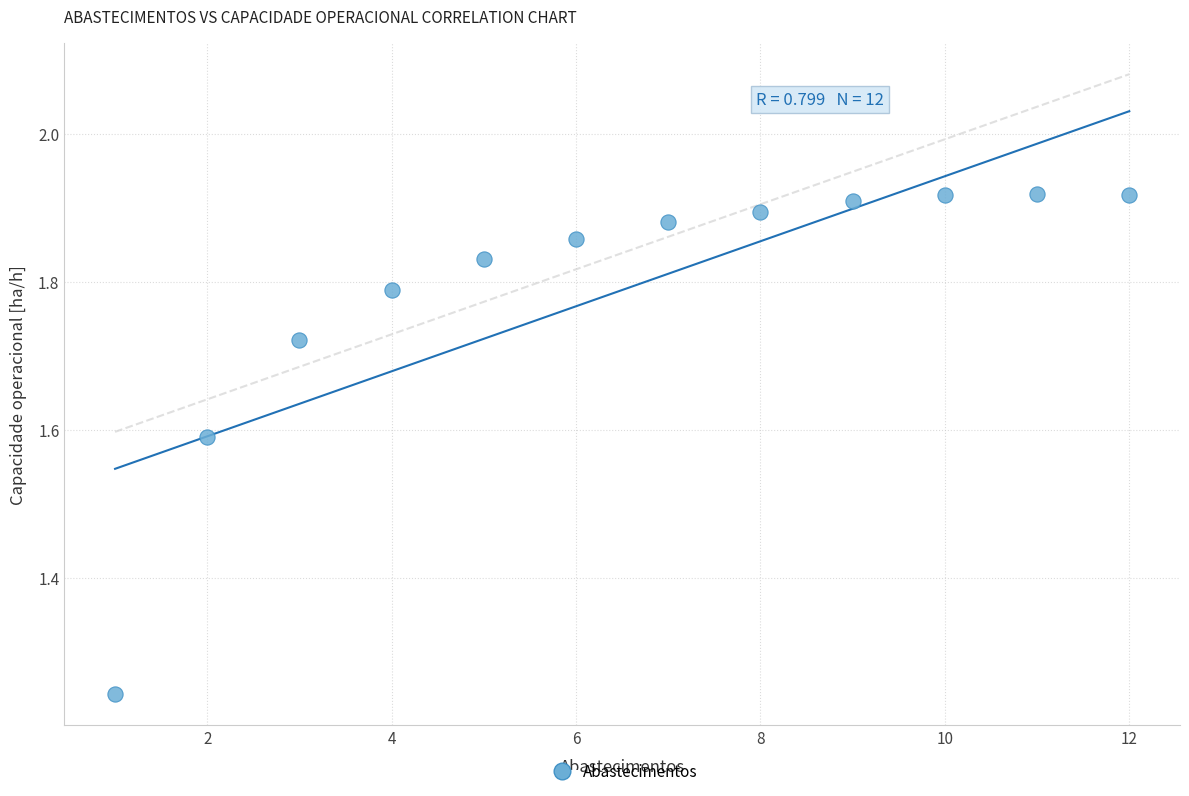

What is the range of X values (max minus min)?

11.0